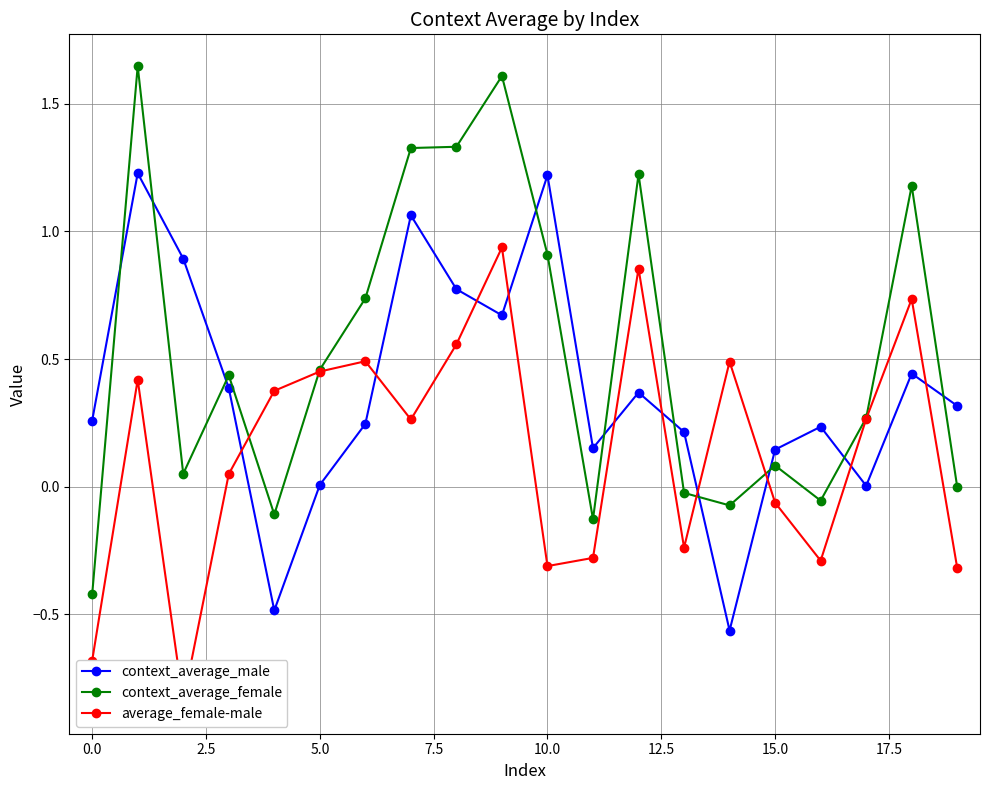

What is the spread (max minus min) of values at −2.5?

0.9